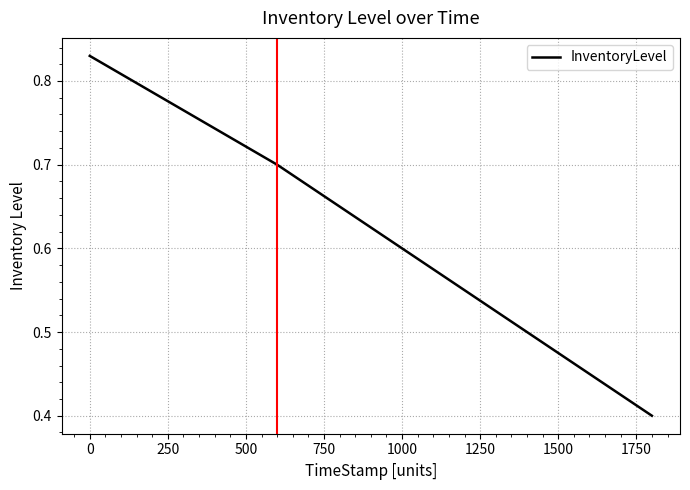

True or false: the data has more than 0 interior local peaks.

False